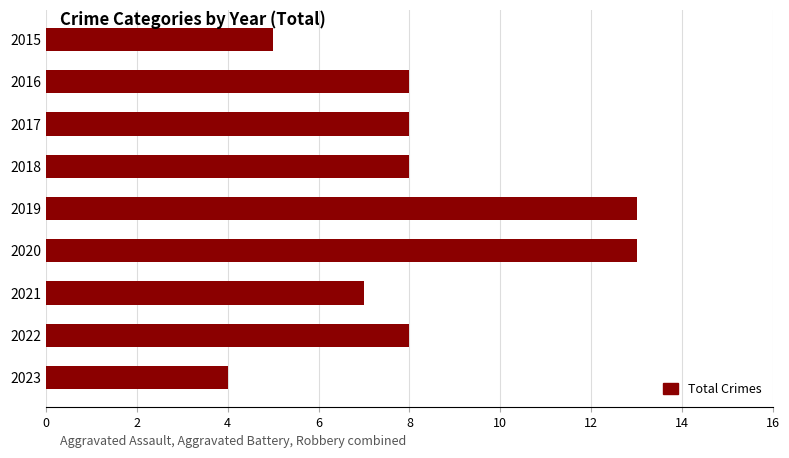

Which label corresponds to the smallest value in the chart?

2023